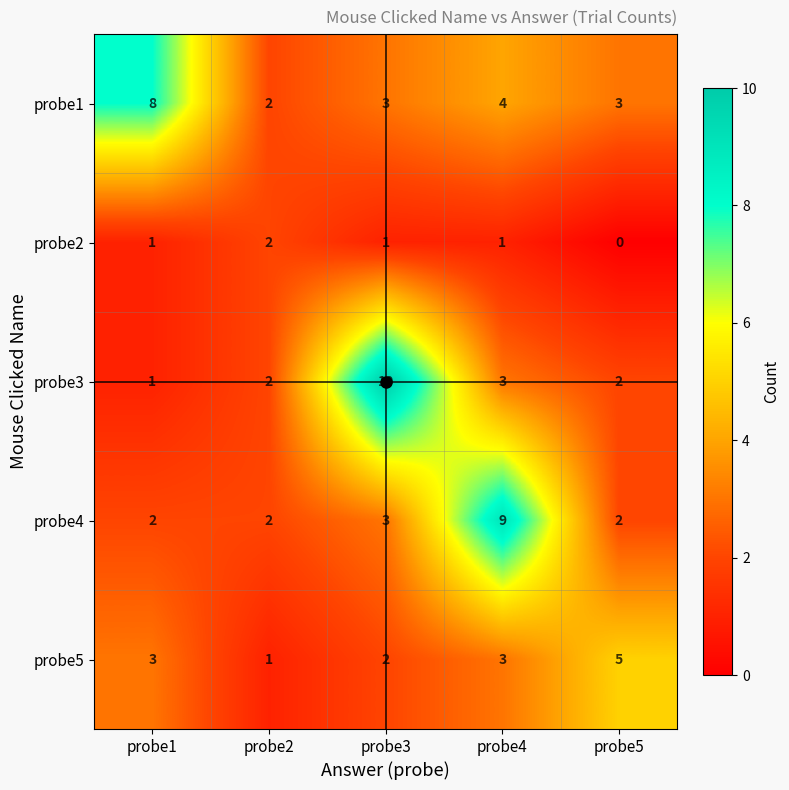

How many categories are shown in the chart?

5